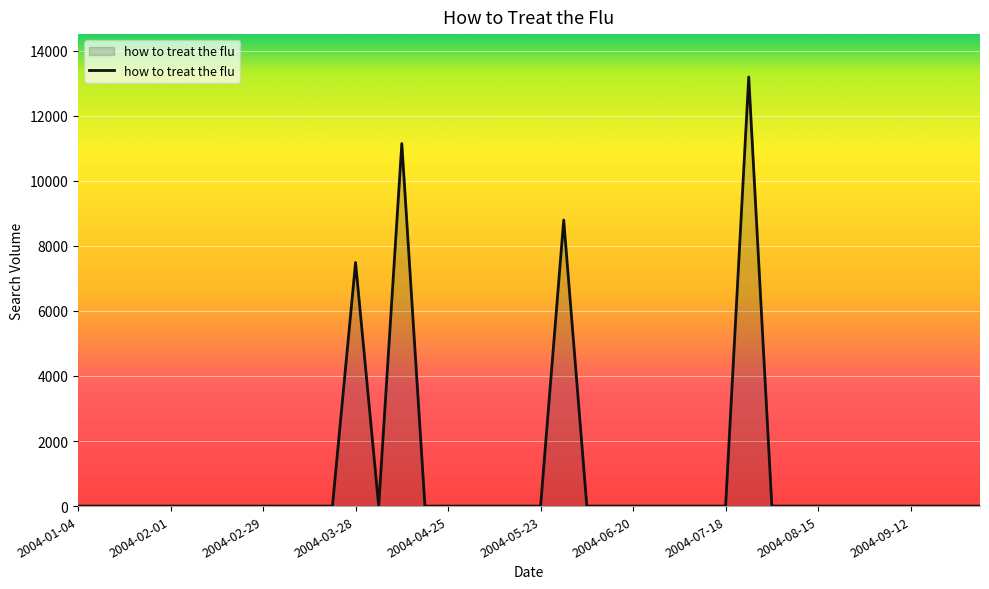

What is the maximum value shown in the chart?

13189.9